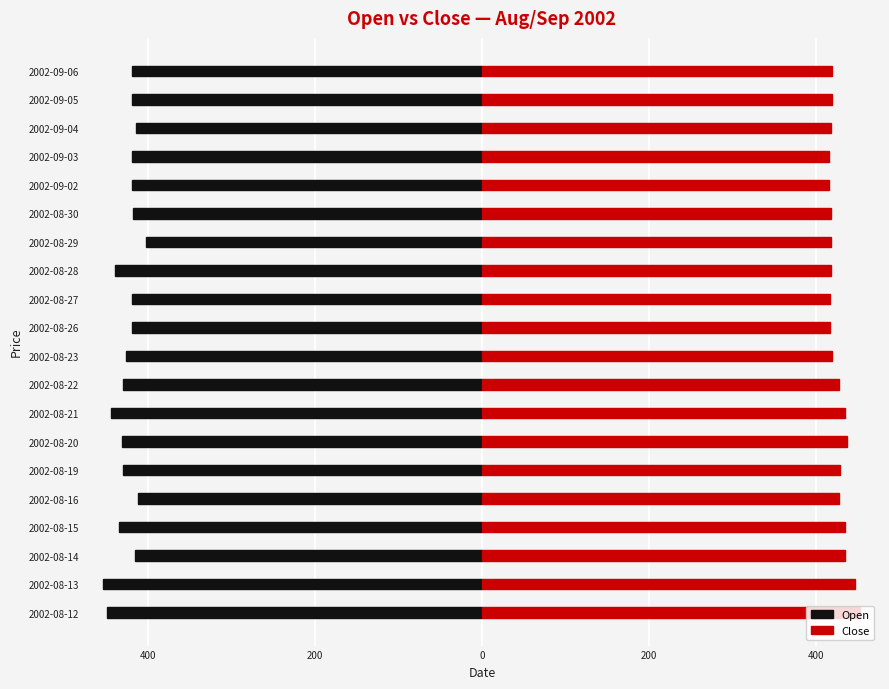

What is the average value of the Open series?

-426.3